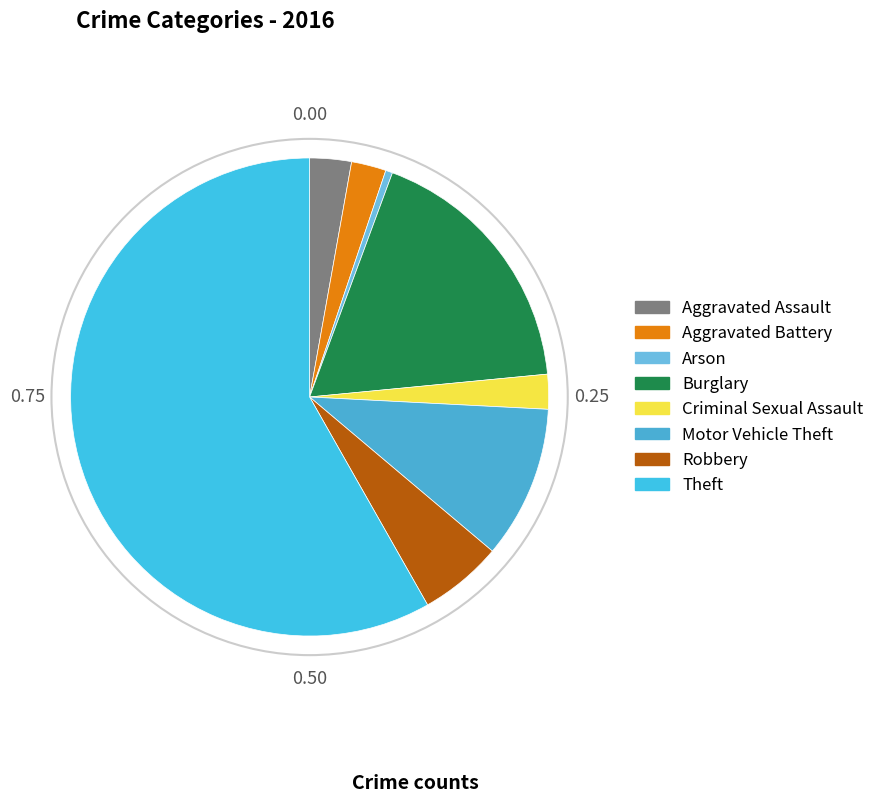

Rank the categories by value from highest to lowest.

Theft, Burglary, Motor Vehicle Theft, Robbery, Aggravated Assault, Aggravated Battery, Criminal Sexual Assault, Arson